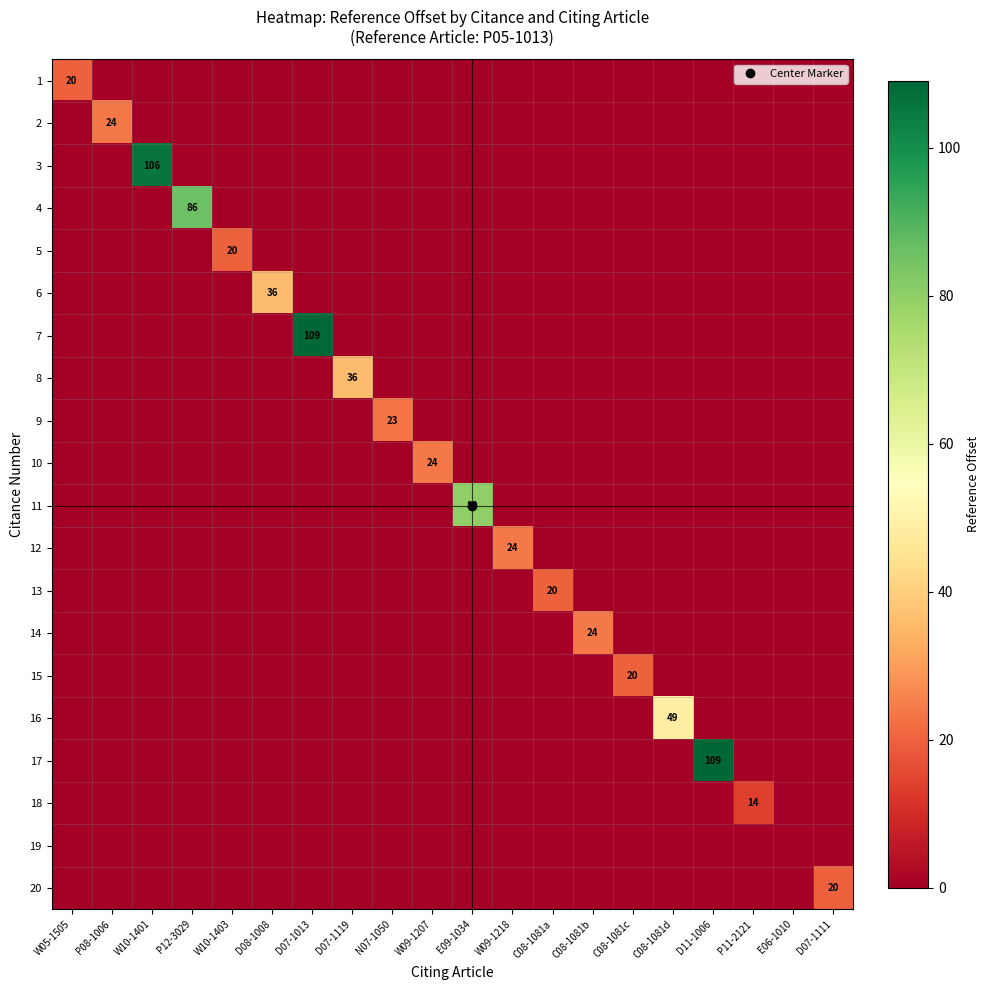

Where is 8 nearest to the value 18?

W05-1505